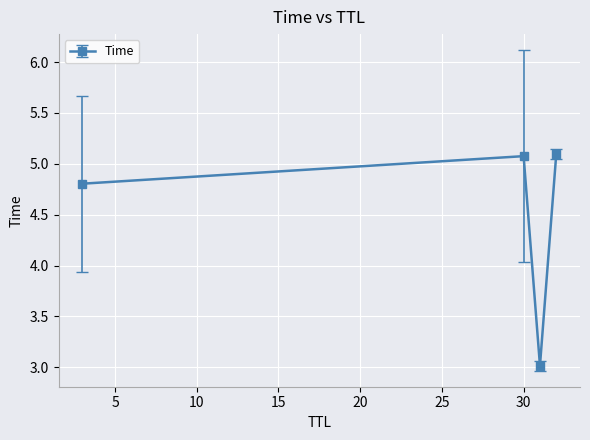

How many data points are less than 5?

2